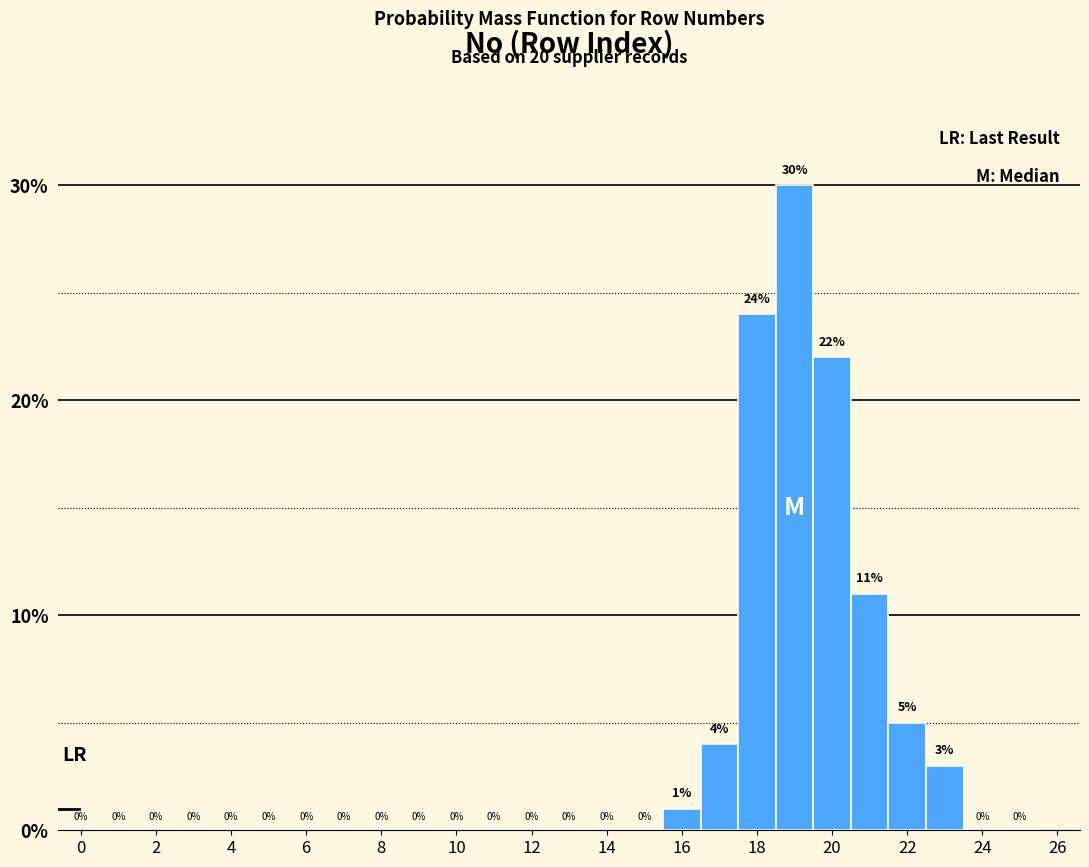

Over which range of the x-axis is the bar tallest?

18.5 to 19.5